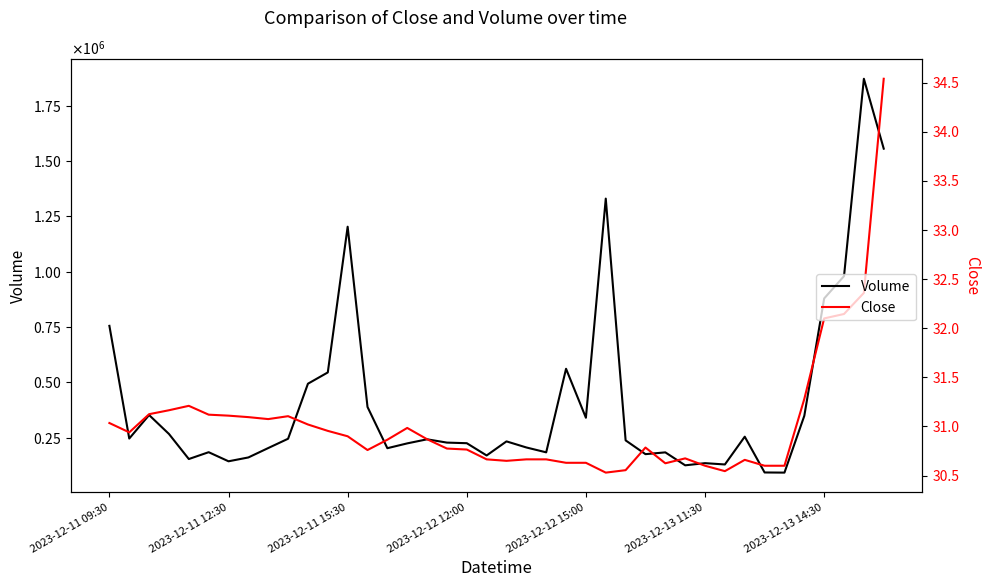

What is the maximum value for Close?

34.5